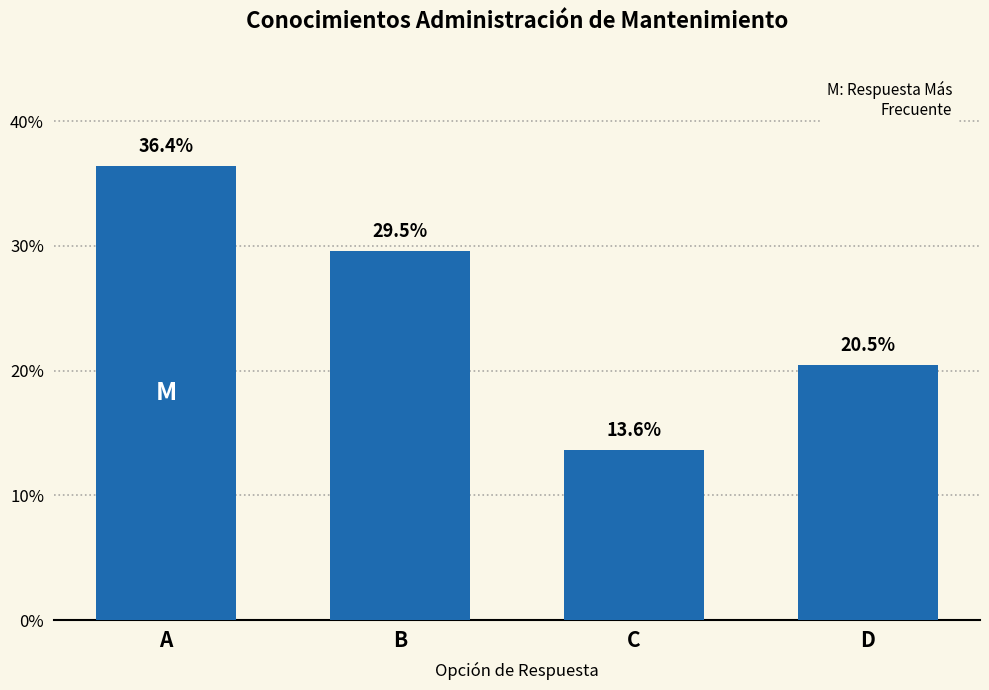

Reading left to right, list all the values displayed in this chart.

A=36.4	B=29.5	C=13.6	D=20.5